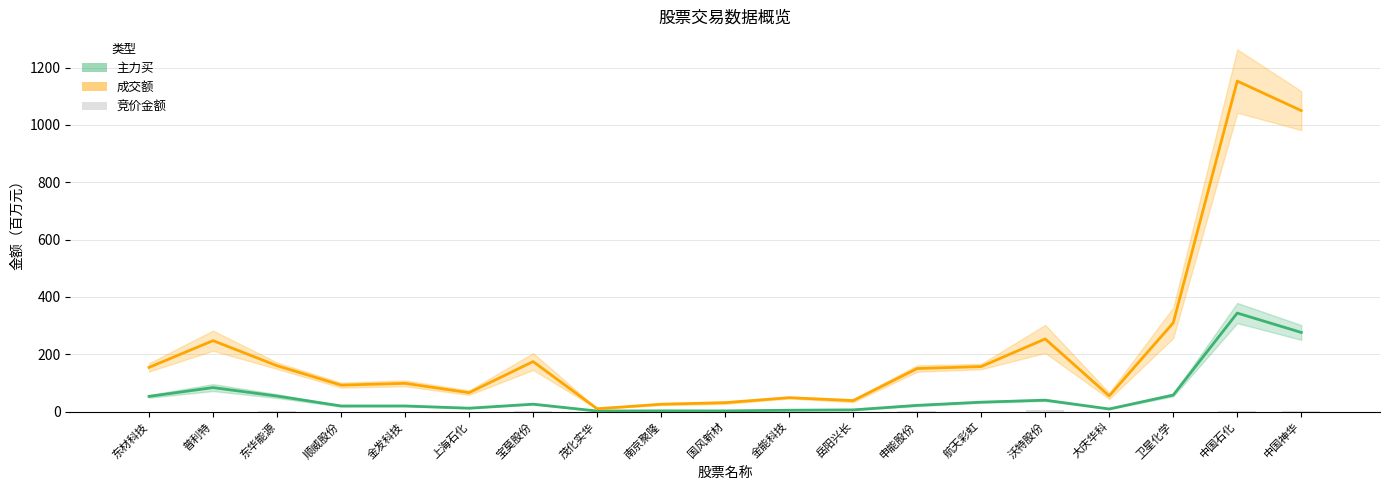

What is the difference between the highest and lowest values at 国风新材?

31.2